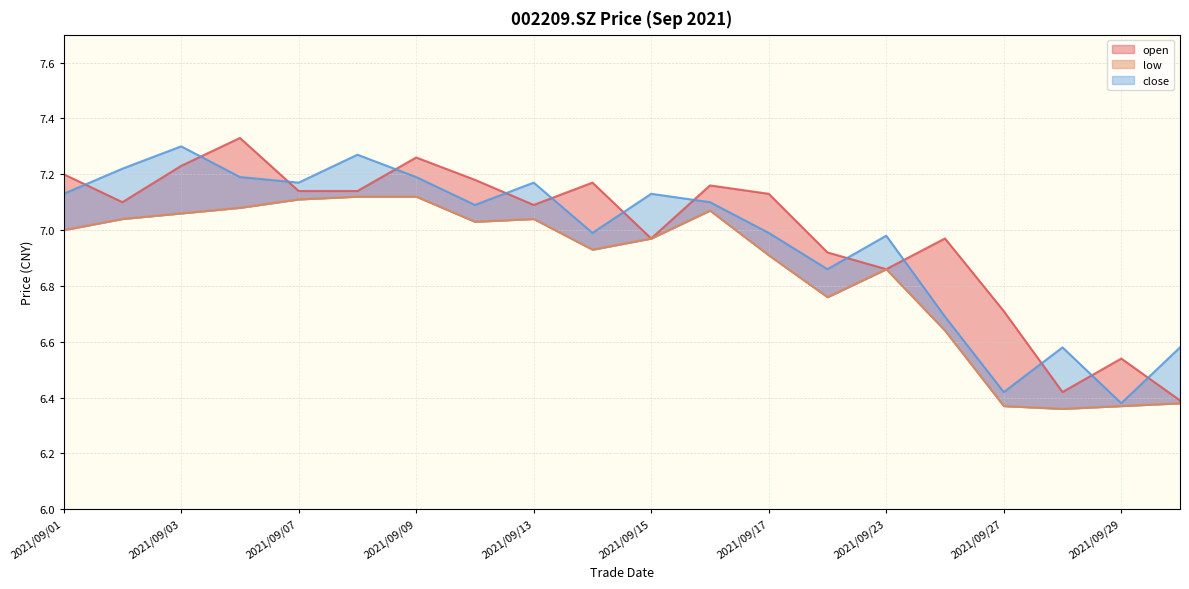

At which label does open reach its peak?

2021/09/06